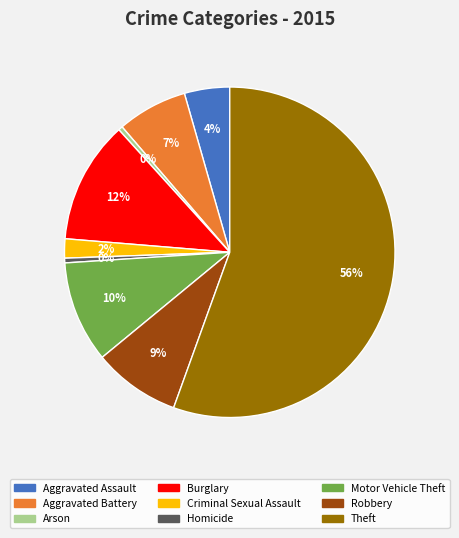

True or false: Aggravated Battery accounts for 7% of the total.

True